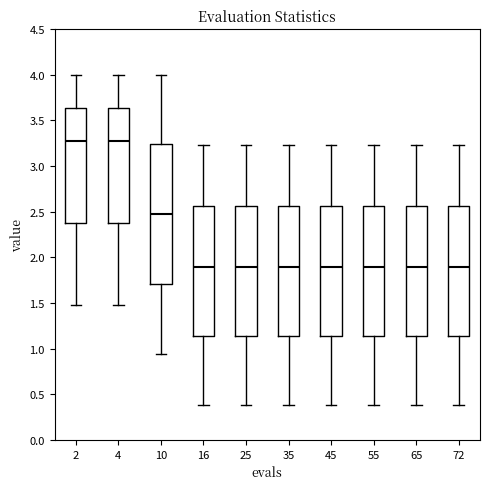

Where does the lower whisker of the box at x = 35 end on the y-axis? The values are not printed on the chart, so give them approximately, as read against the axis.

0.40